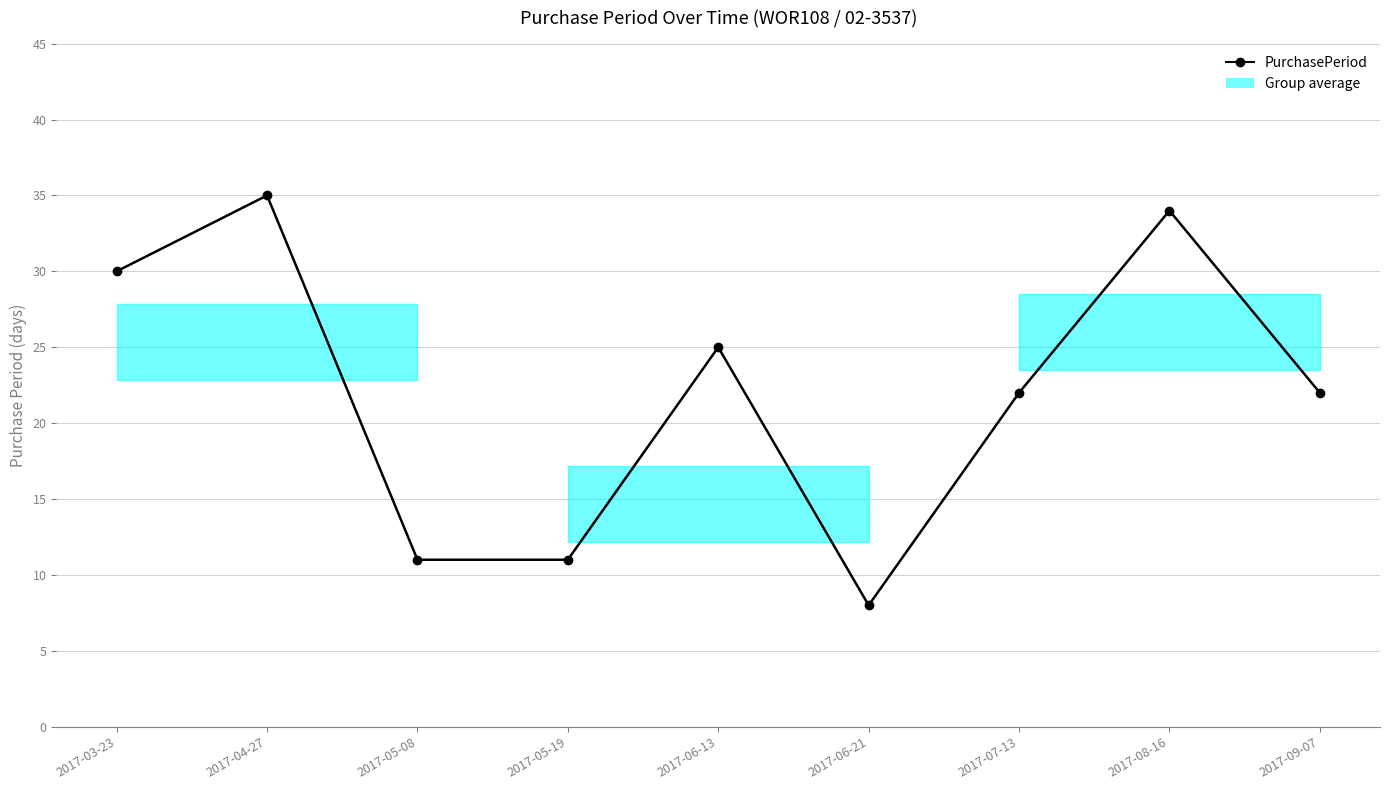

What is the difference between the values at 2017-03-23 and 2017-09-07?

8